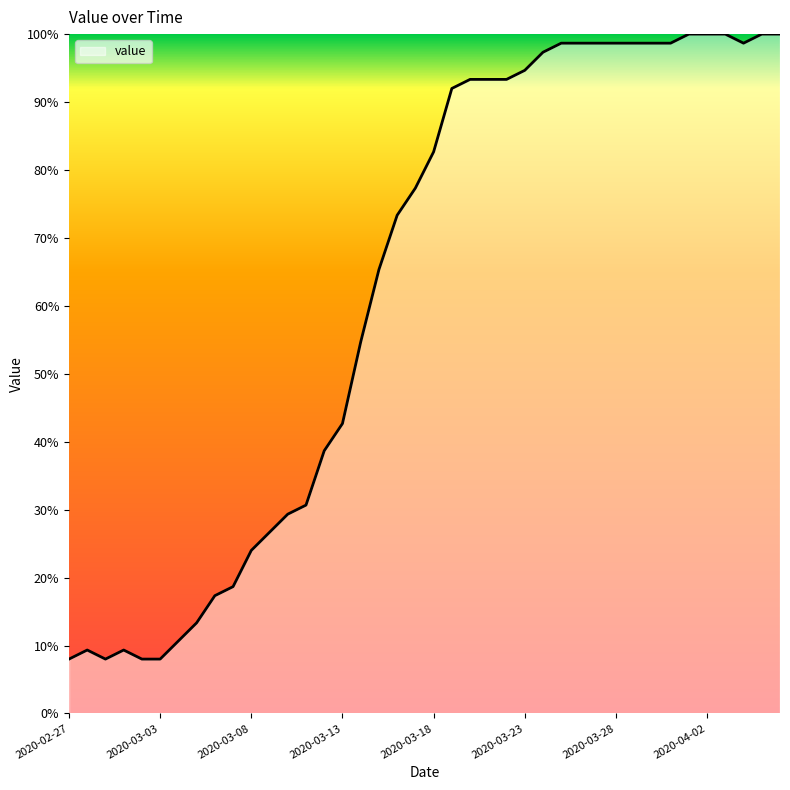

Does the chart display data point markers on the line(s)?

No